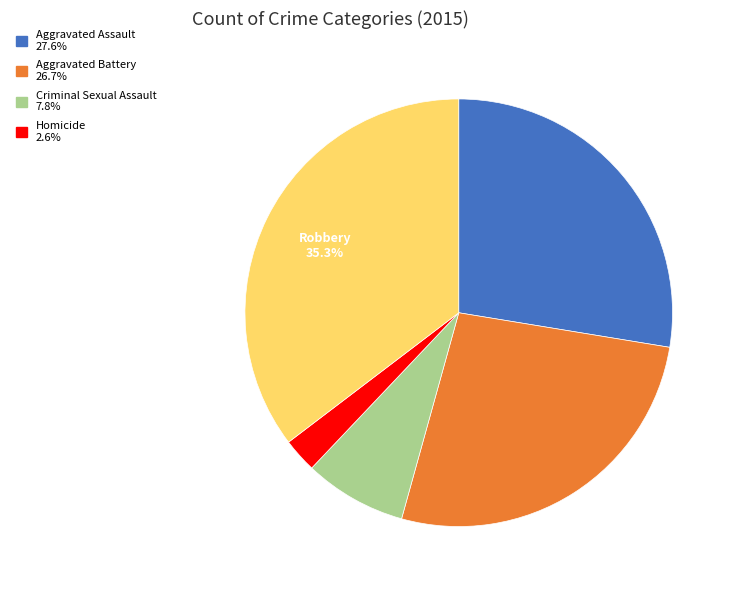

Is there a majority slice in this chart?

No